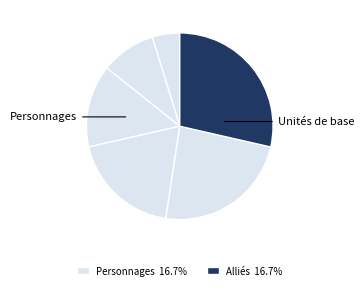

Count the number of slices in the pie.

6